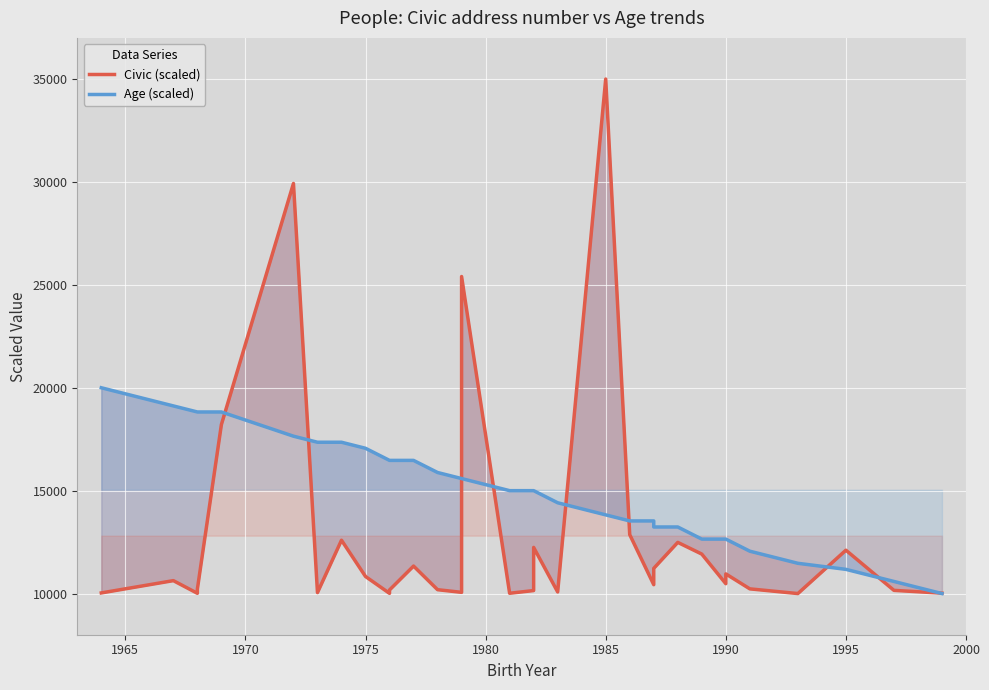

What is the label of the 26th point from the left?

1990